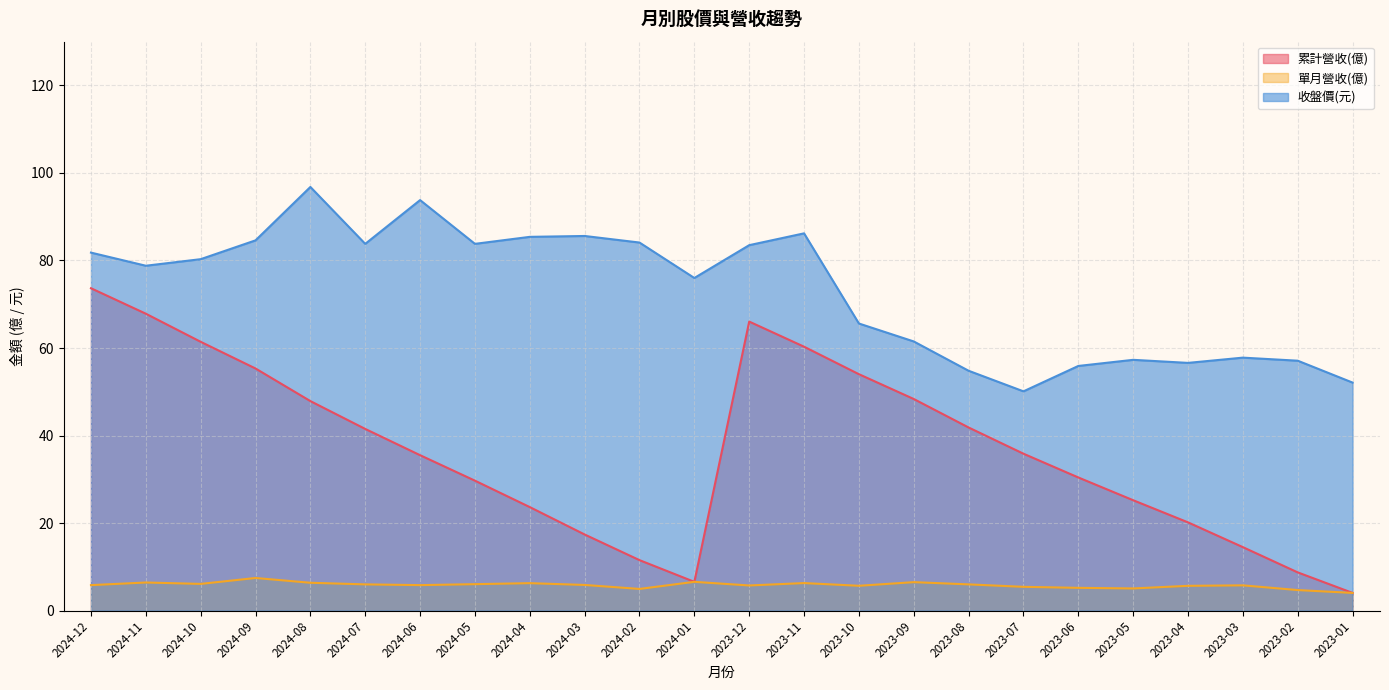

Which label corresponds to the smallest value in the chart?

2023-01